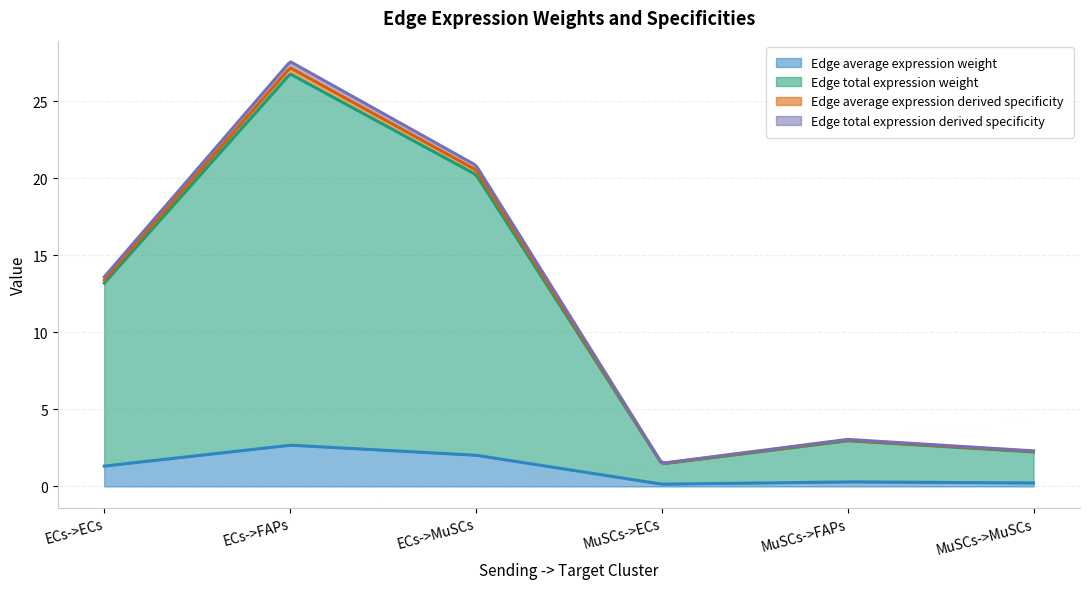

What is the label of the 3rd point from the left?

ECs->MuSCs